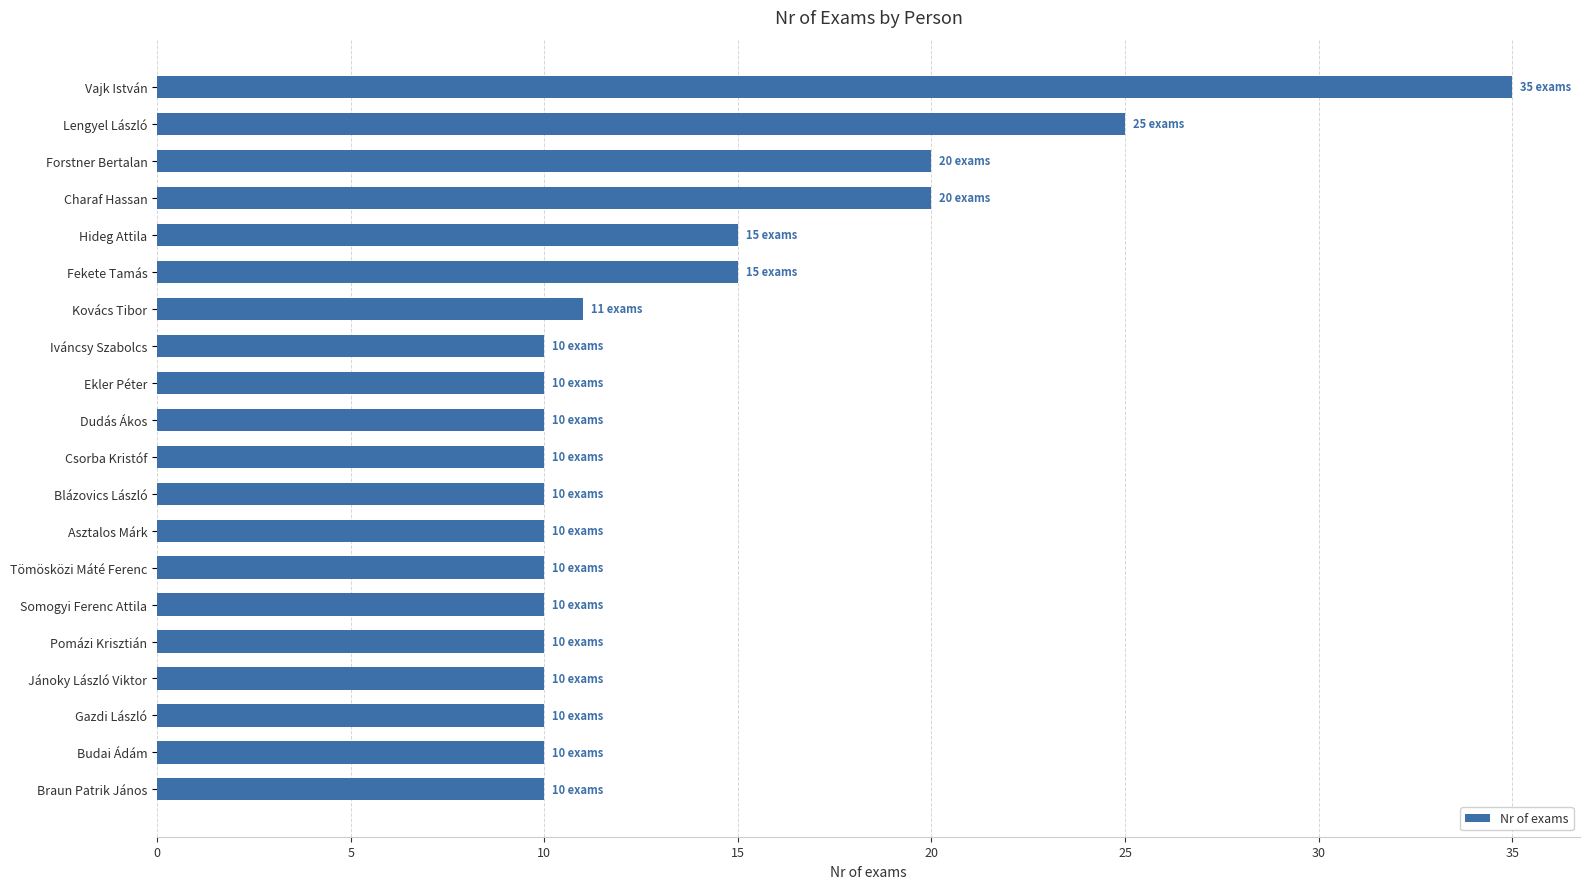

The value at Kovács Tibor is 16. True or false?

False